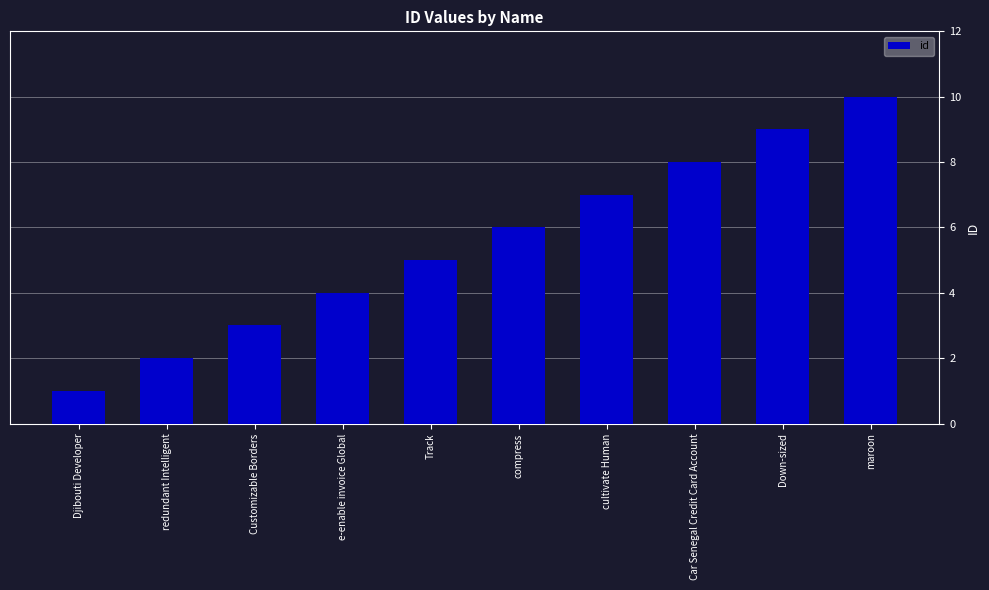

The chart shows a value of 7 at cultivate Human. True or false?

True